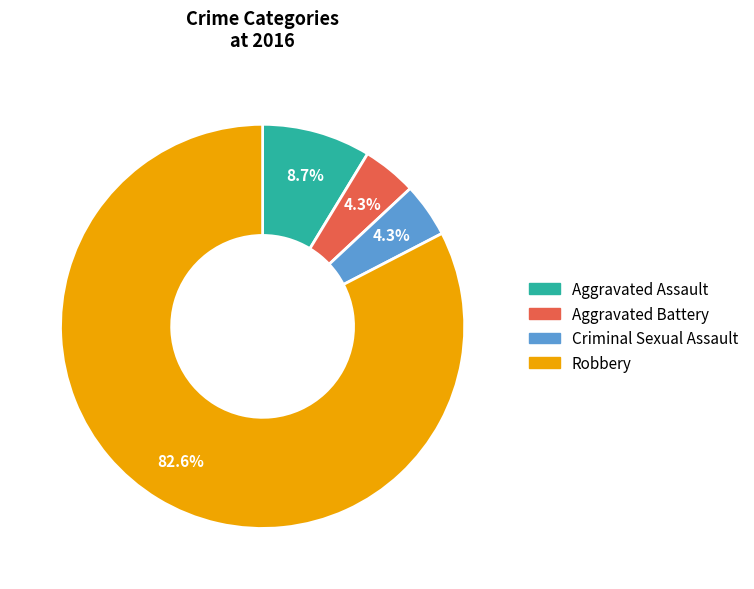

What percentage is NOT represented by Aggravated Battery?

95.7%